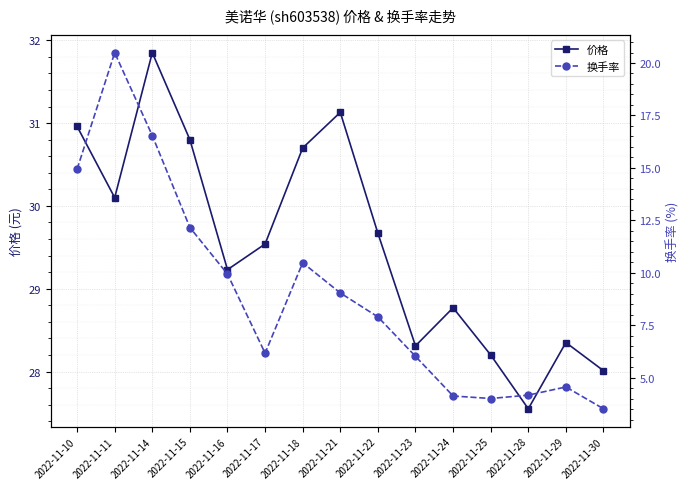

Count the number of categories in the chart.

15